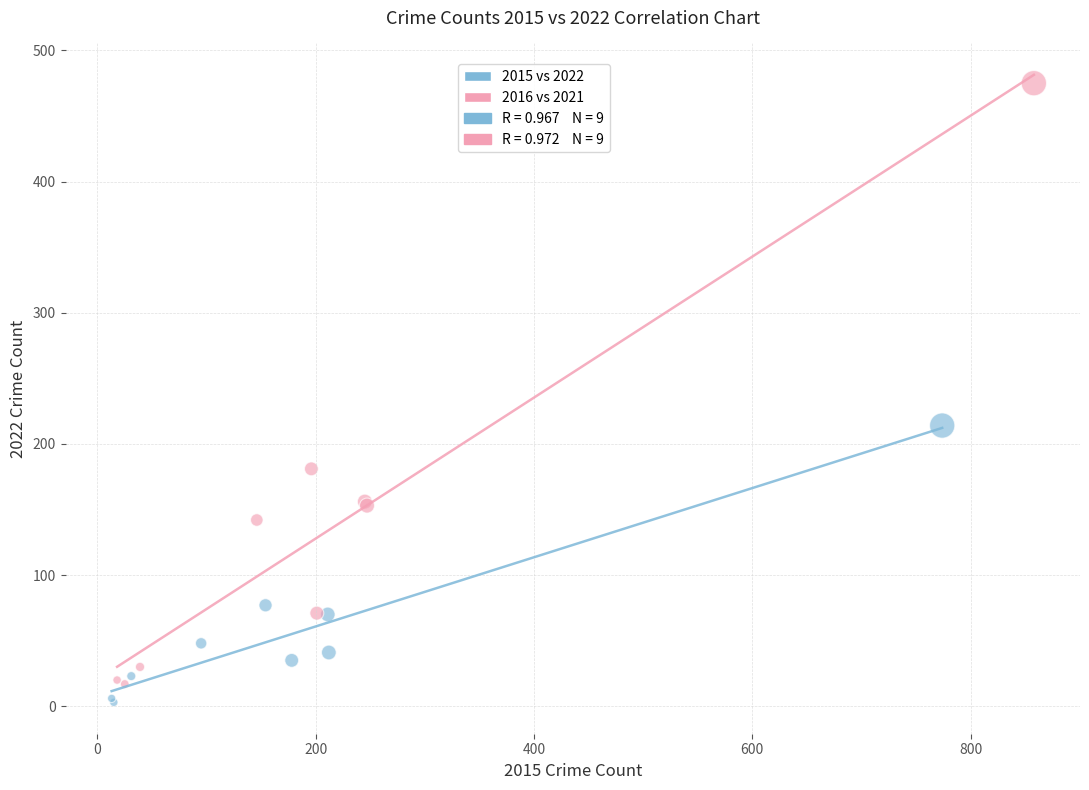

Which series has the largest Y range (max minus min)?

2016 vs 2021